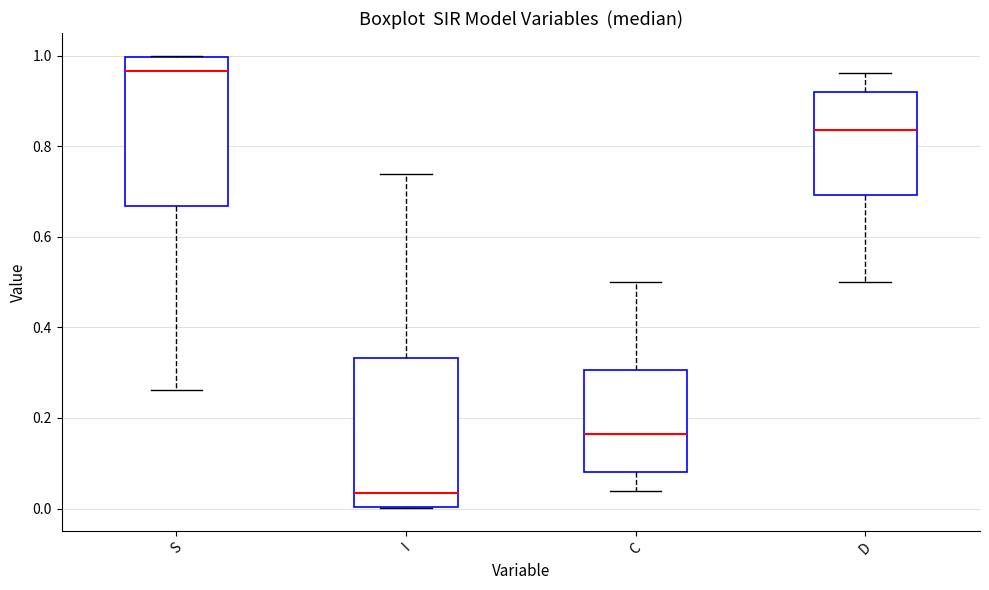

Where is the upper edge of the box for S on the y-axis? The values are not printed on the chart, so give them approximately, as read against the axis.

1.00